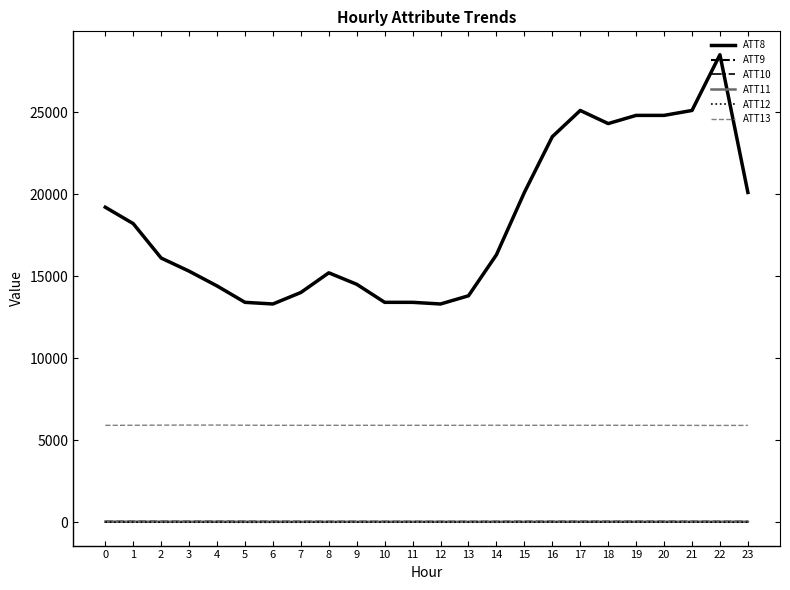

Which series has the largest total across all categories?

ATT8